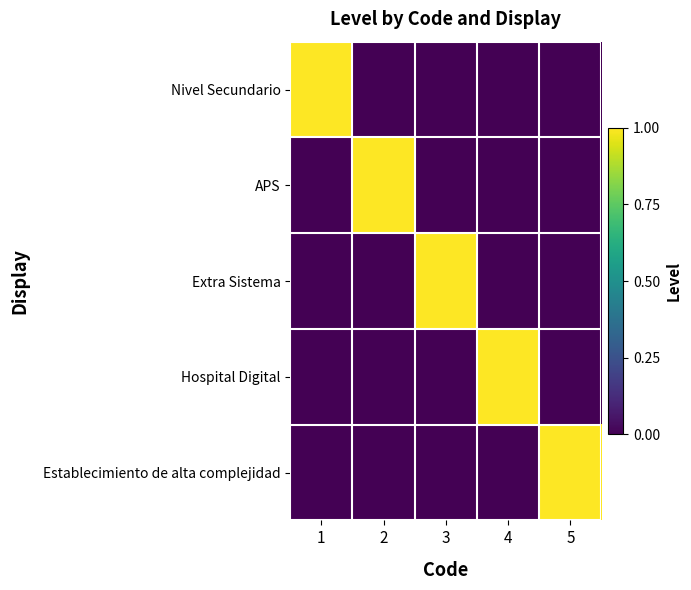

Which series has the largest total across all categories?

Nivel Secundario